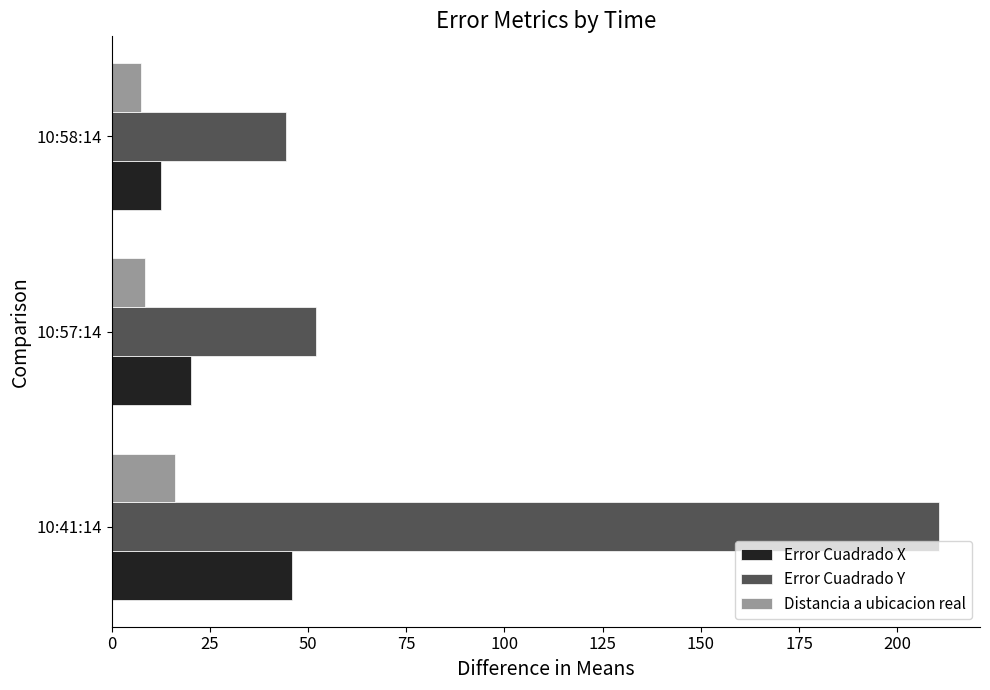

True or false: Error Cuadrado Y has a value of 44.3 at 10:58:14.

True